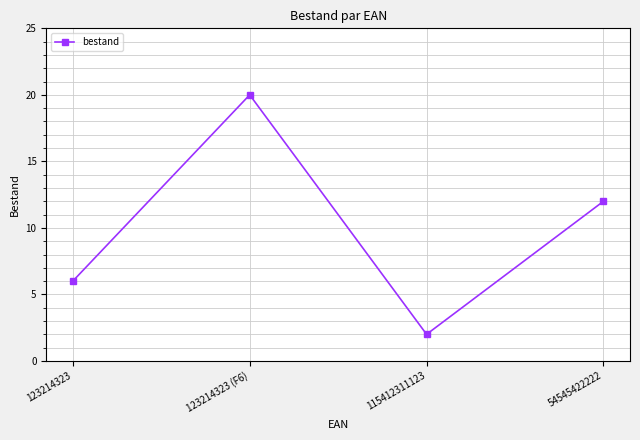

Reading left to right, extract all data points from this chart.

6	20	2	12